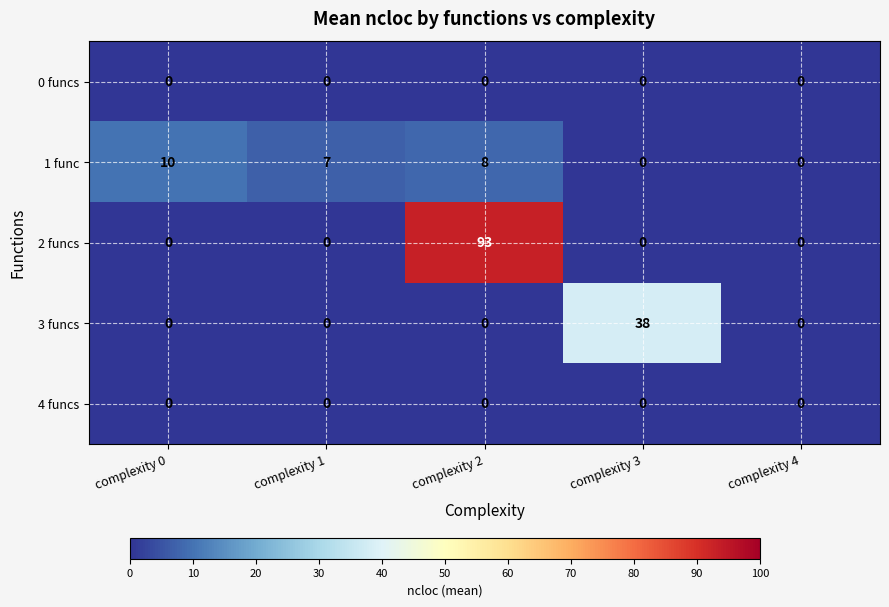

At which category is the sum across all series the highest?

complexity 2